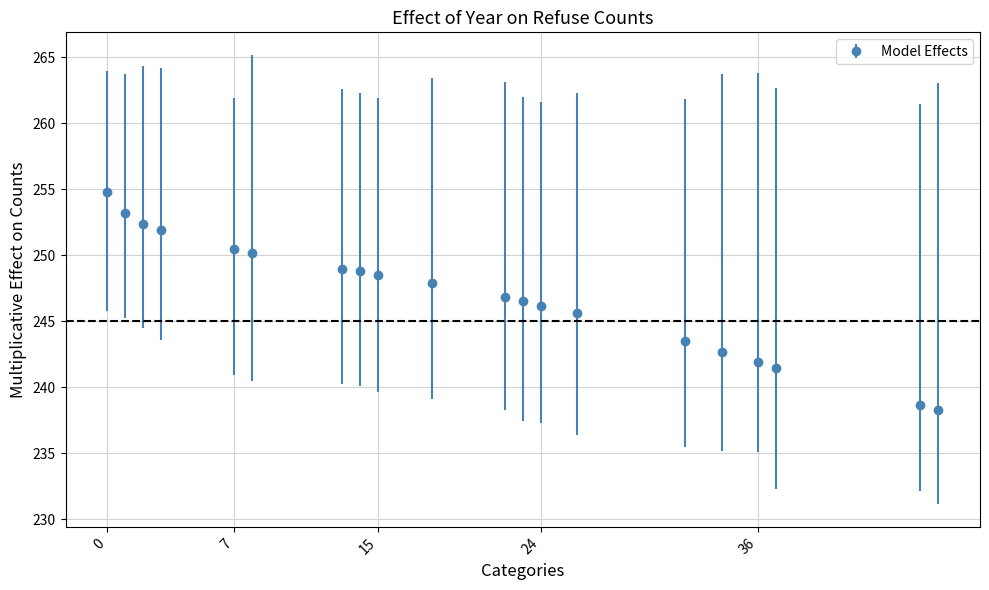

What is the difference between the maximum and minimum values?

16.6